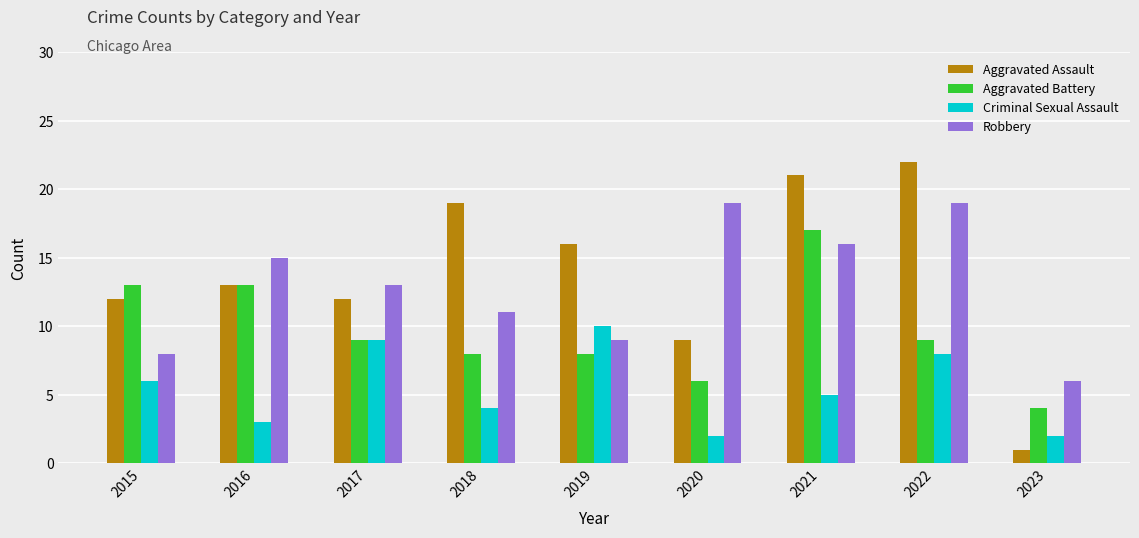

Which series changed the most between 2016 and 2018?

Aggravated Assault